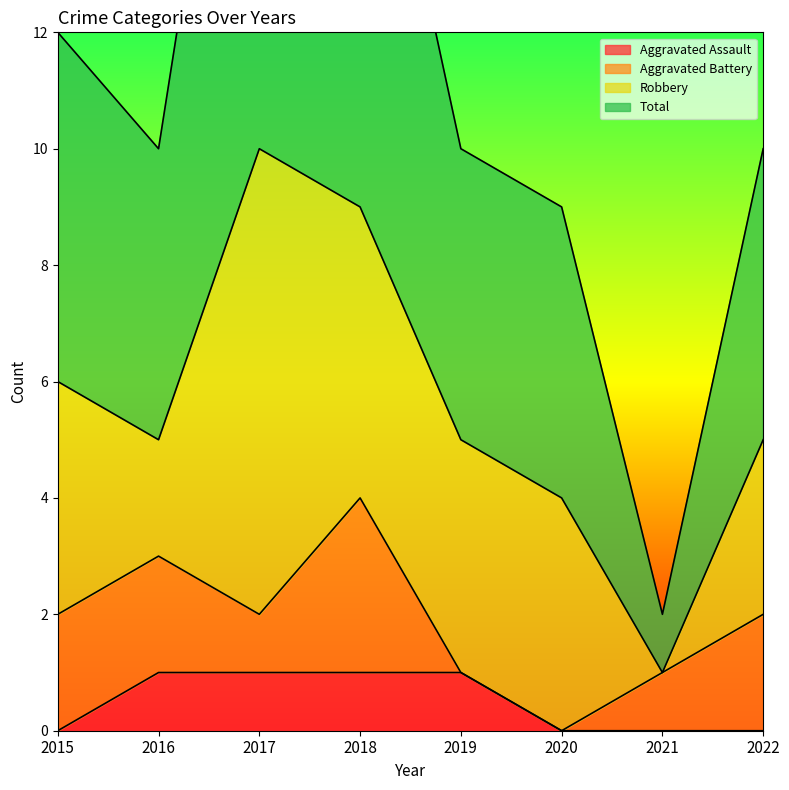

Does the chart have visible grid lines?

No